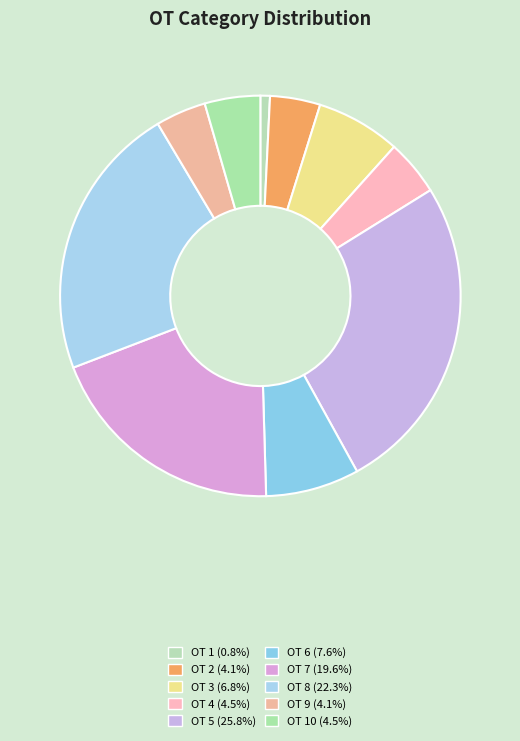

What is the smallest slice in the pie chart?

1